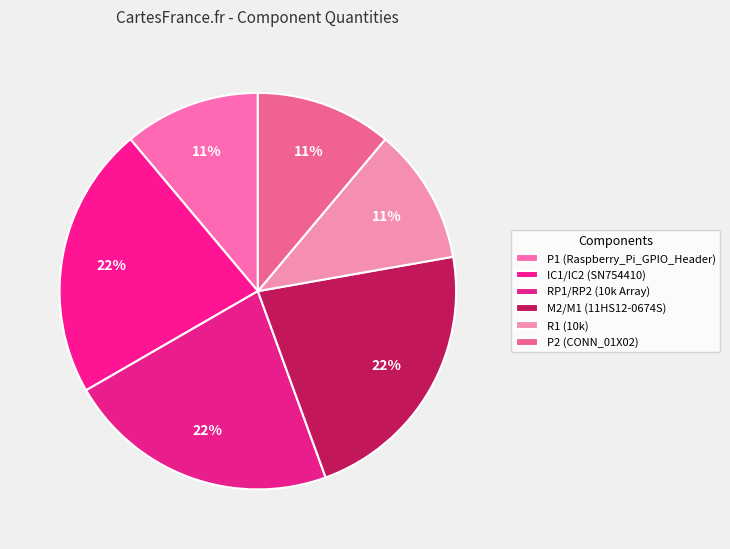

Which category has the smallest portion of the pie?

P1 (Raspberry_Pi_GPIO_Header)